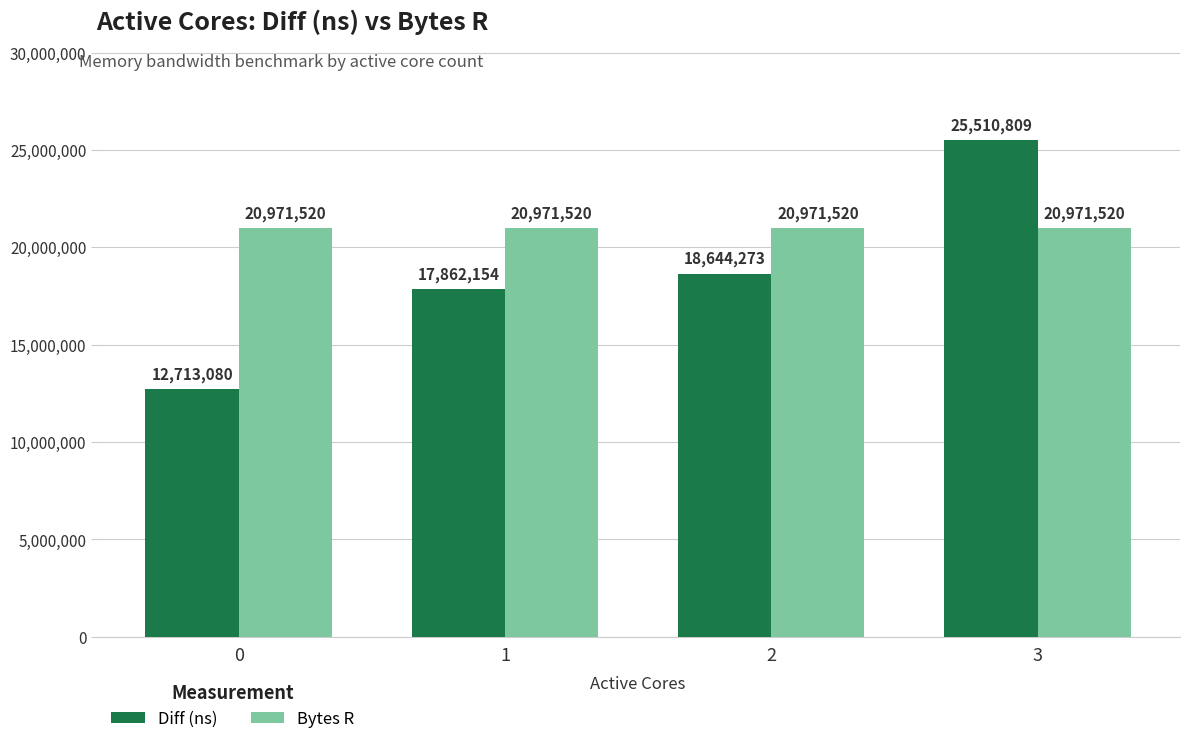

What is the approximate value of Bytes R at 3?

20971520